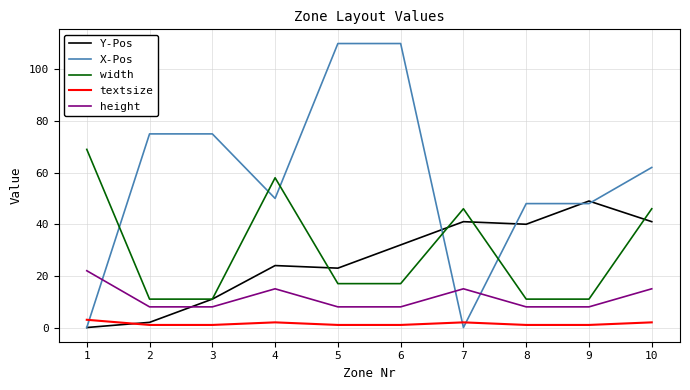

The height series shows 4 at 5. True or false?

False